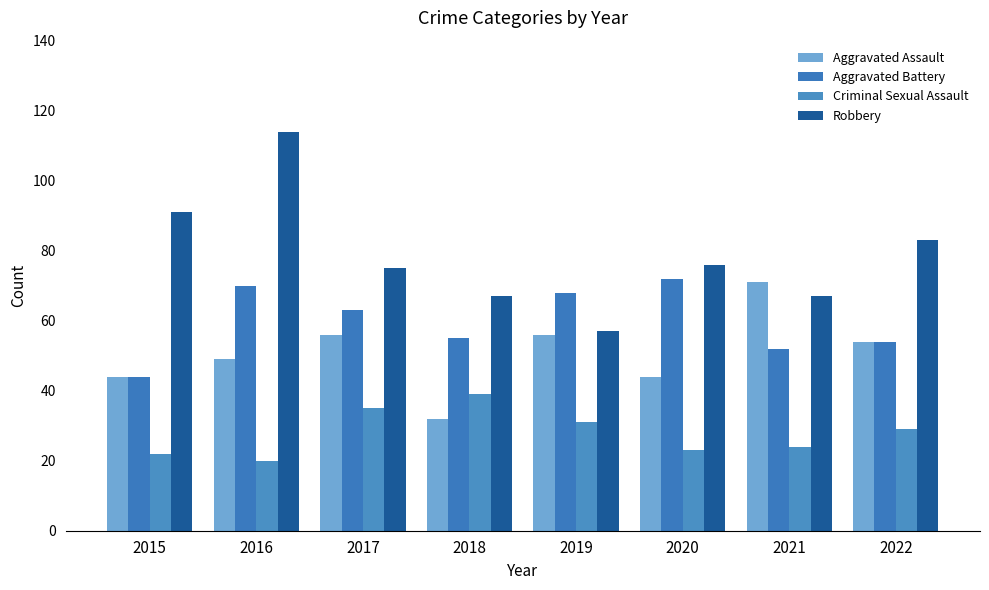

At which category is the sum across all series the highest?

2016